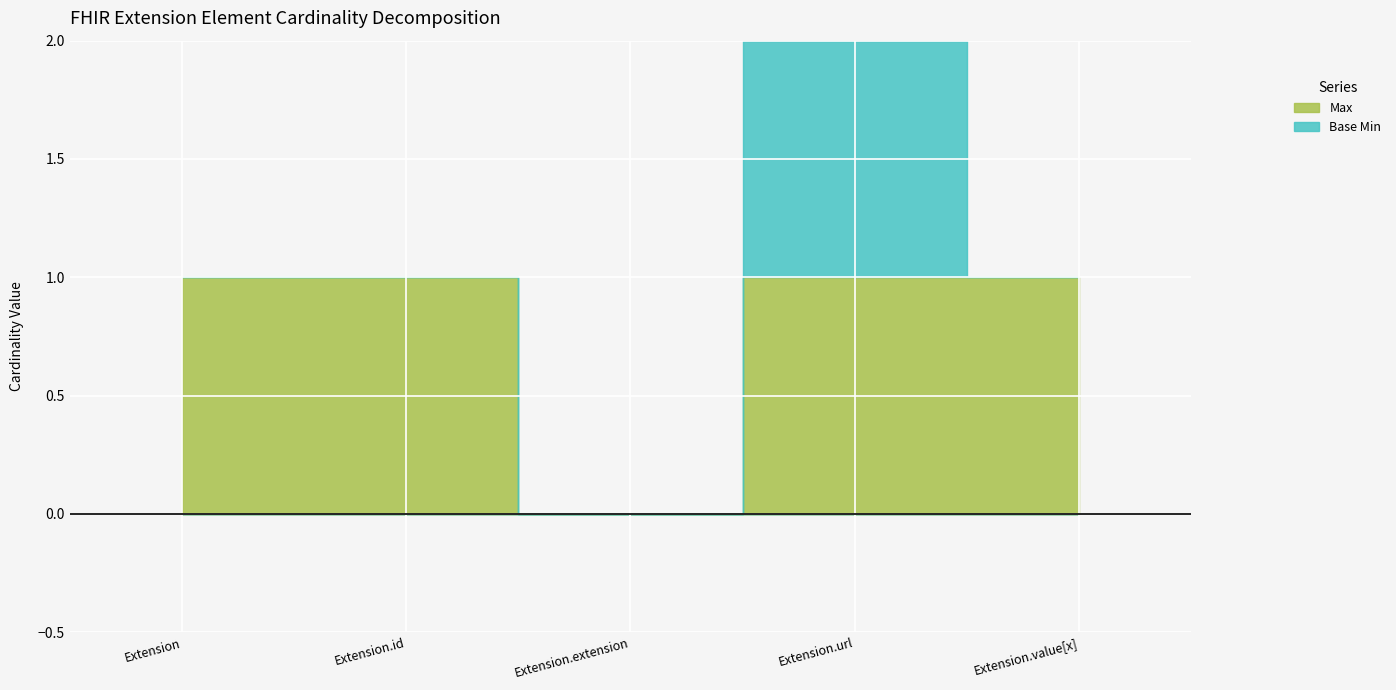

What is the difference between the maximum and minimum values in the Base Min series?

1